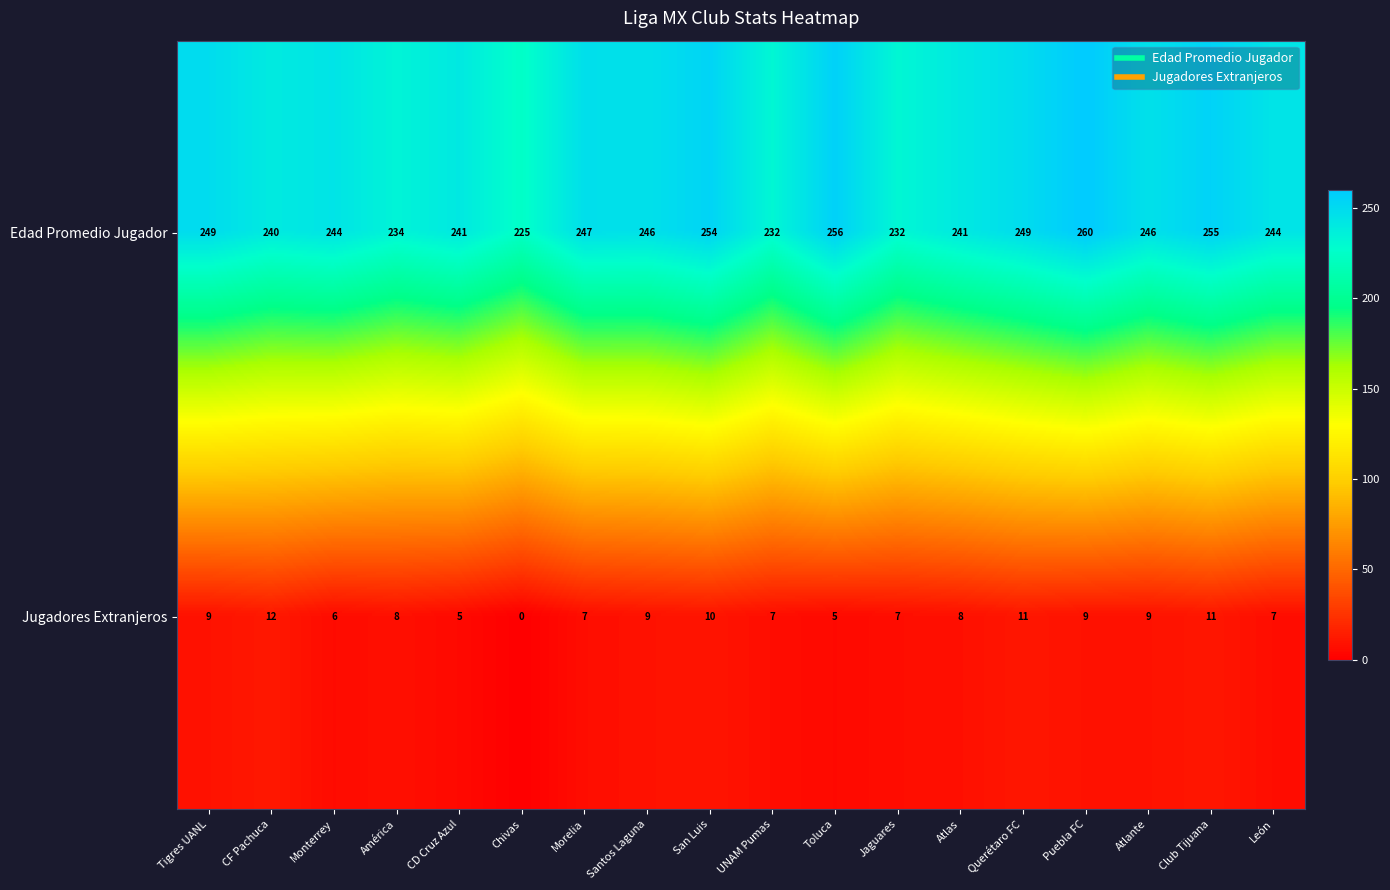

What is the approximate value of Jugadores Extranjeros at León?

7